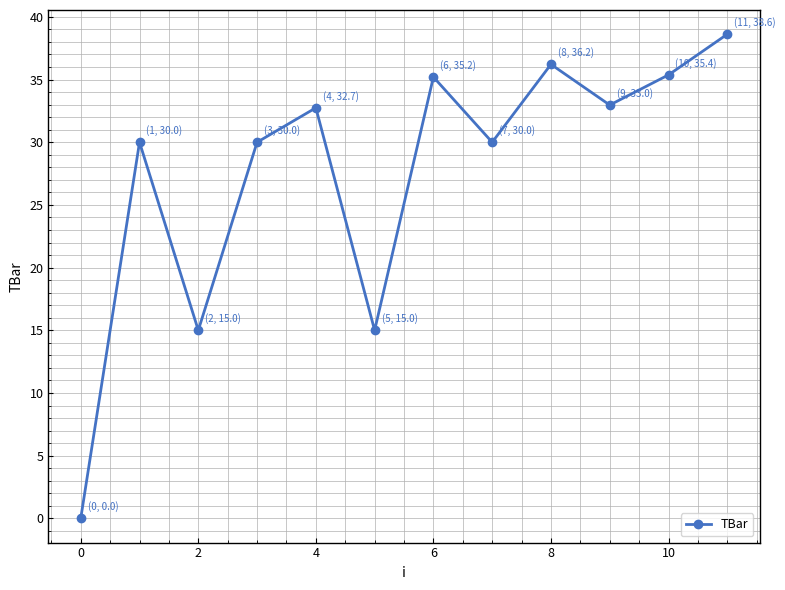

How many interior local valleys (lower than both neighbors) does the data have?

4